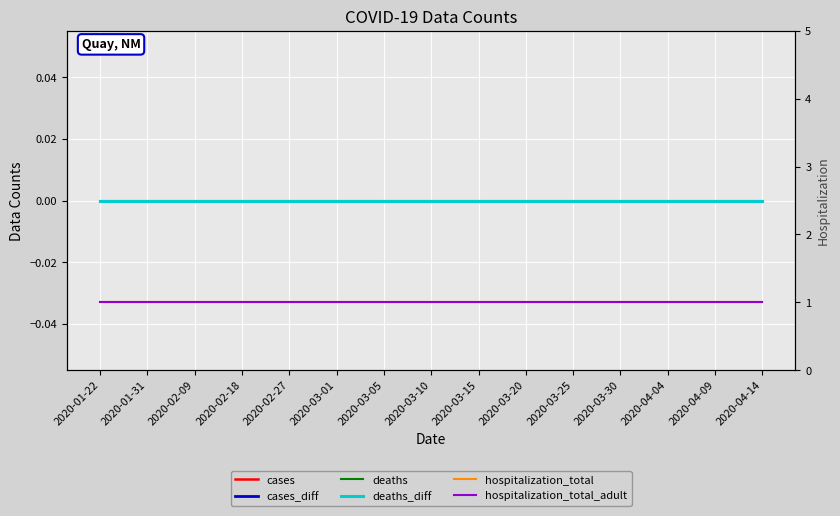

What is the total value across all series at 2020-03-25?

2